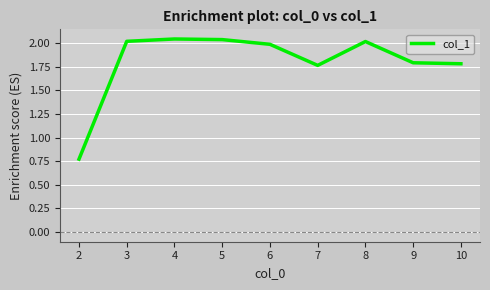

Where is the data nearest to the value 1?

2